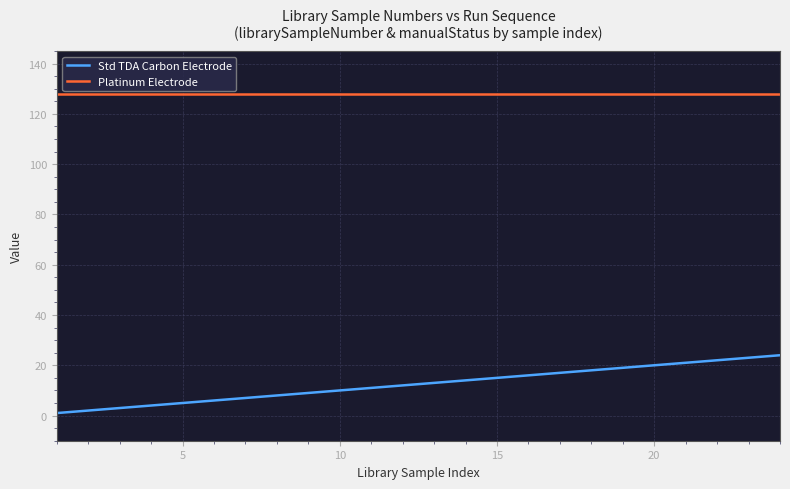

What are all the series names shown in the legend?

Std TDA Carbon Electrode, Platinum Electrode